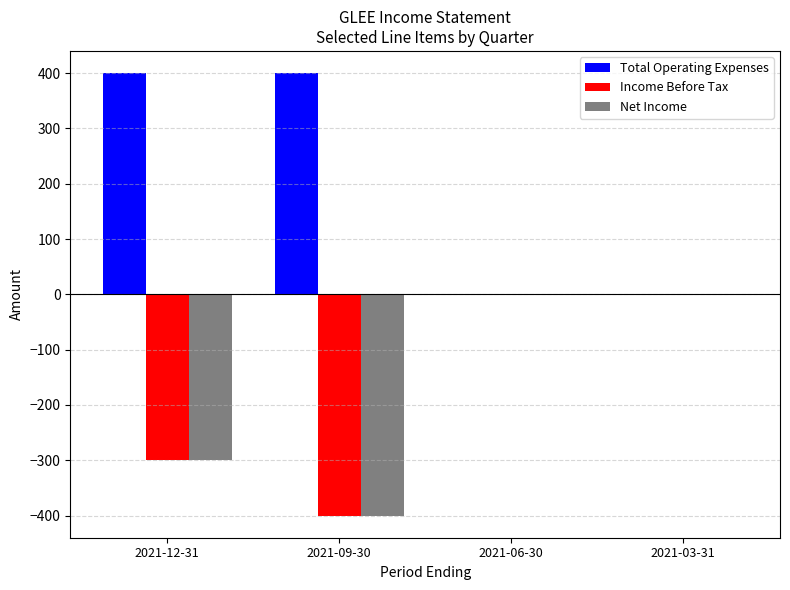

The value of Total Operating Expenses at 2021-06-30 is 0. True or false?

True